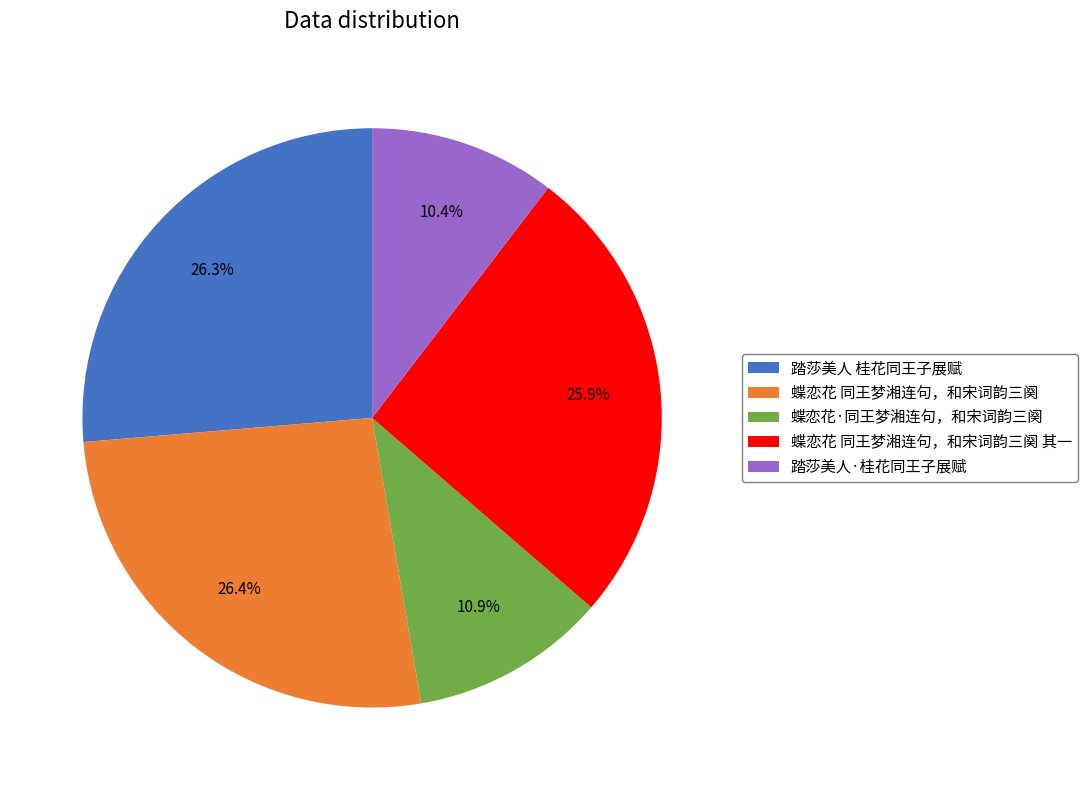

The 踏莎美人·桂花同王子展赋 slice represents 24% of the pie. True or false?

False